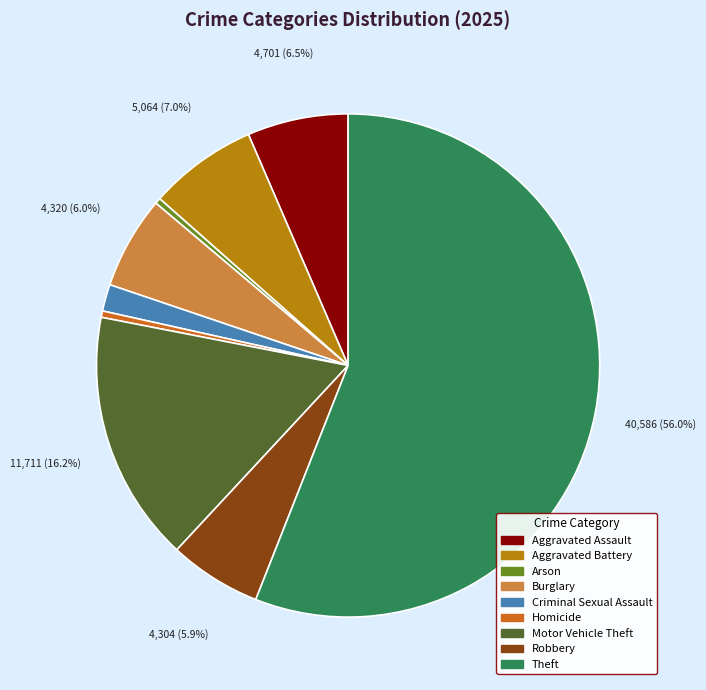

What portion of the pie excludes Aggravated Battery?

93.0%